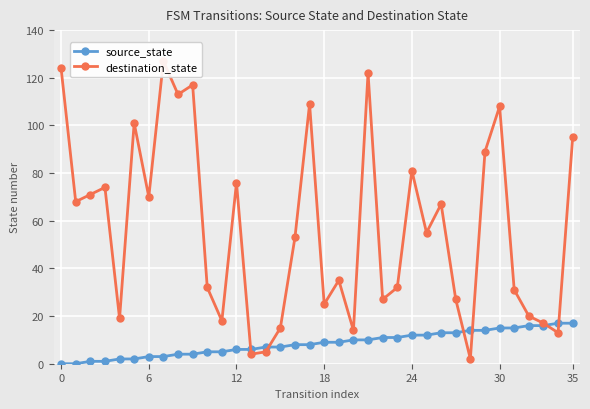

After their last crossing, which series has the higher values: source_state or destination_state?

destination_state